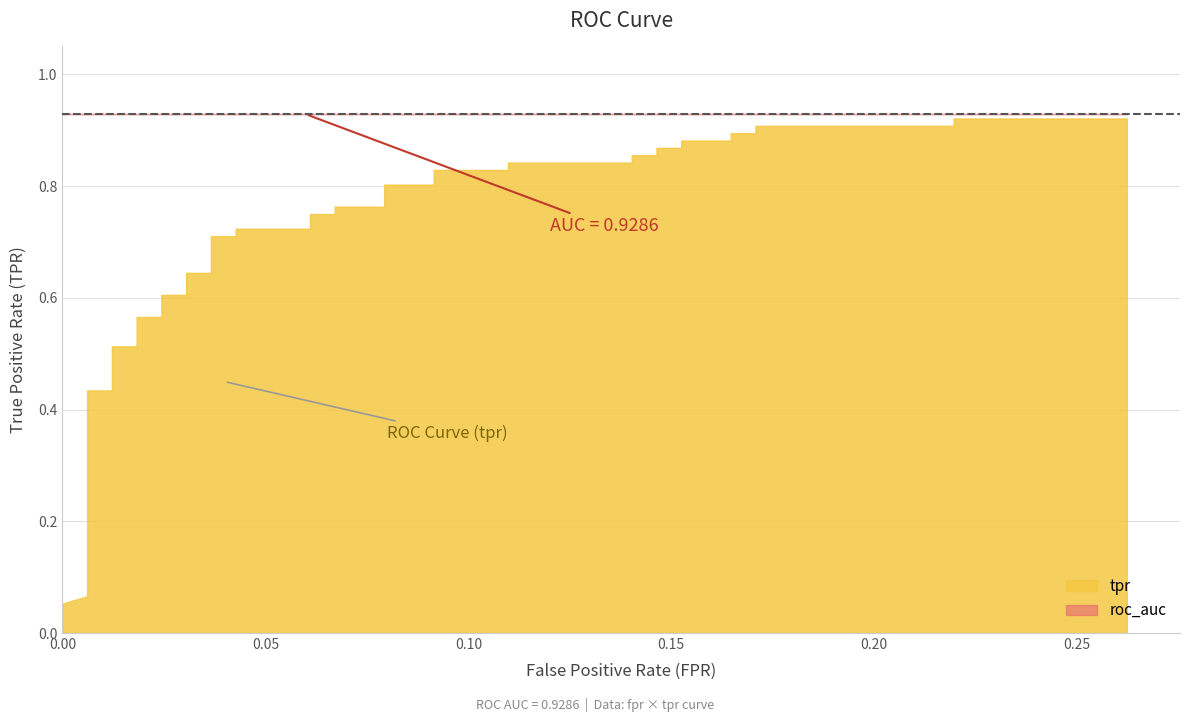

Is the value of tpr at 2 greater than the value of fpr at 13?

Yes